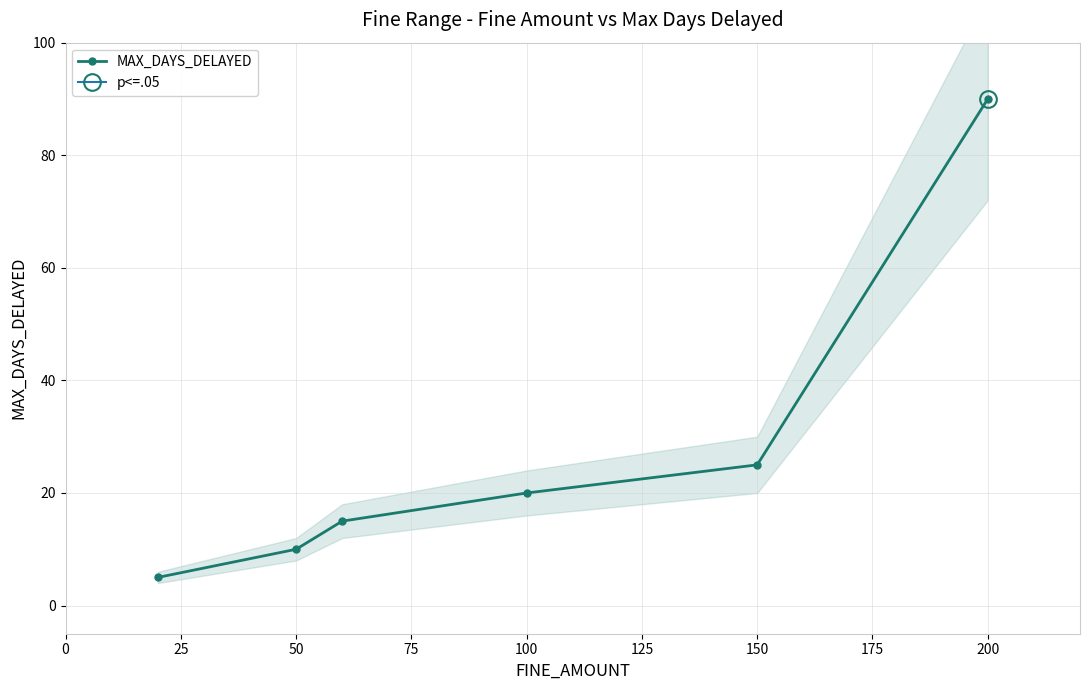

What is the value of the 5th point from the left?

25